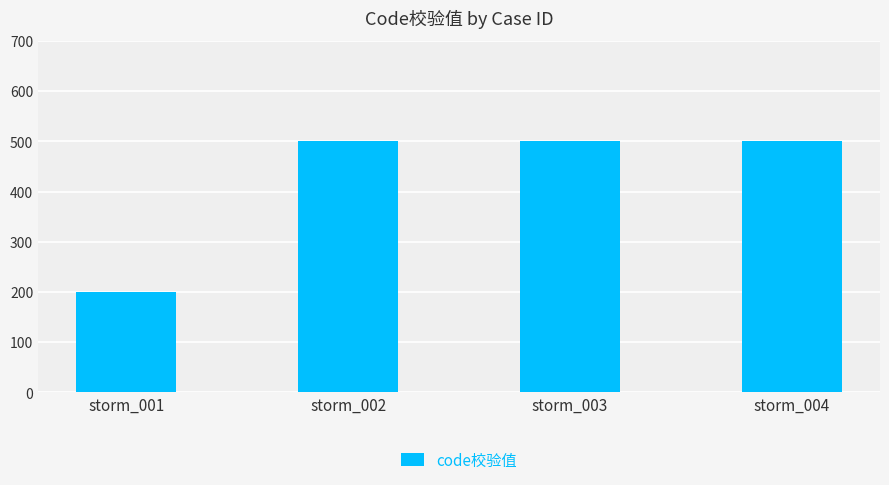

What is the maximum value shown in the chart?

500